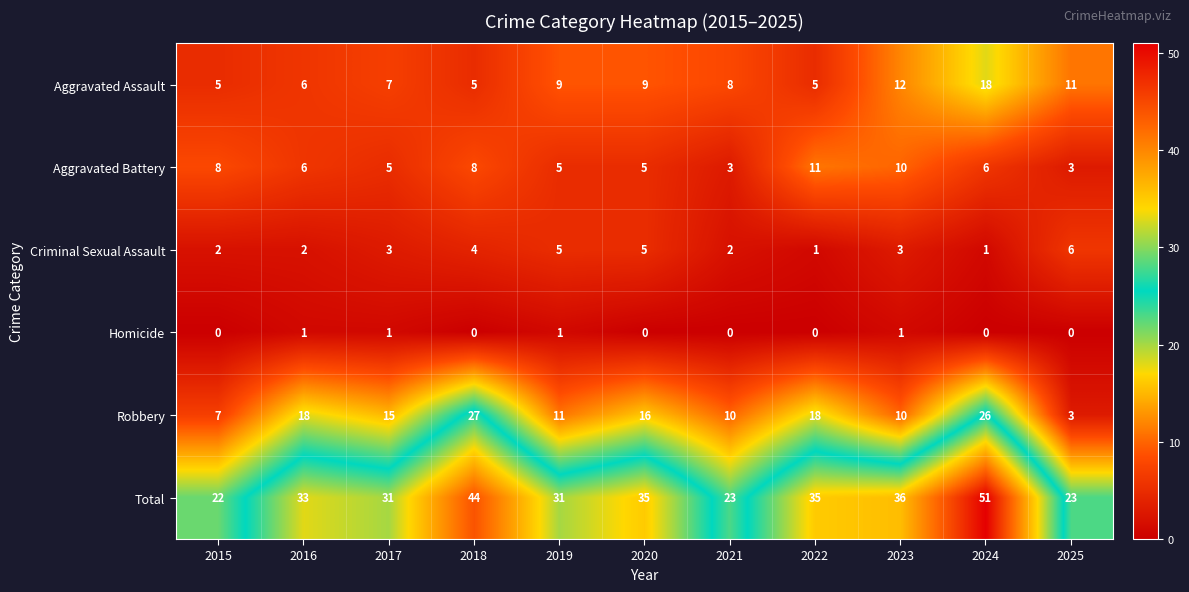

At how many categories does at least one series exceed 12?

11